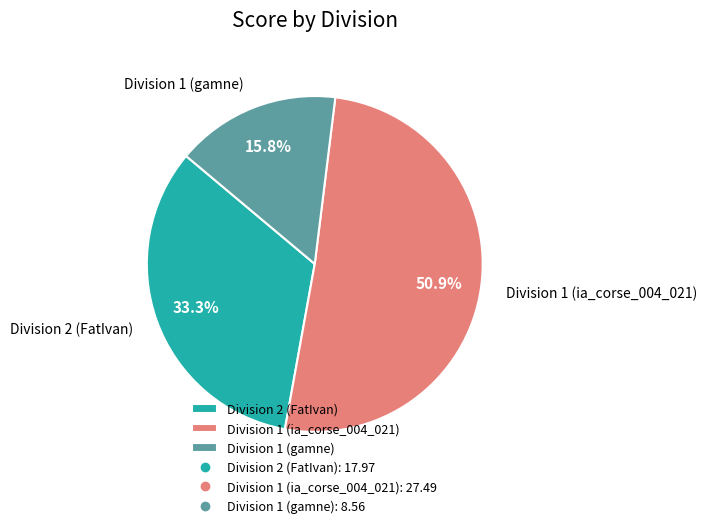

Which has a higher value, Division 1 (ia_corse_004_021) or Division 2 (FatIvan)?

Division 1 (ia_corse_004_021)